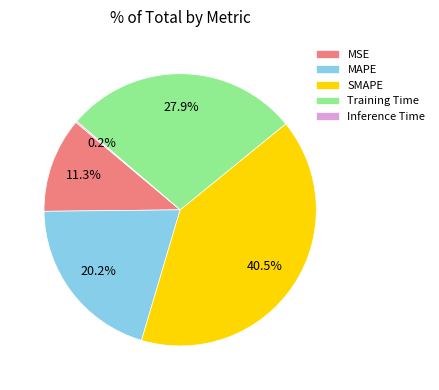

Approximately how many times larger is the value at MSE compared to SMAPE?

0.3